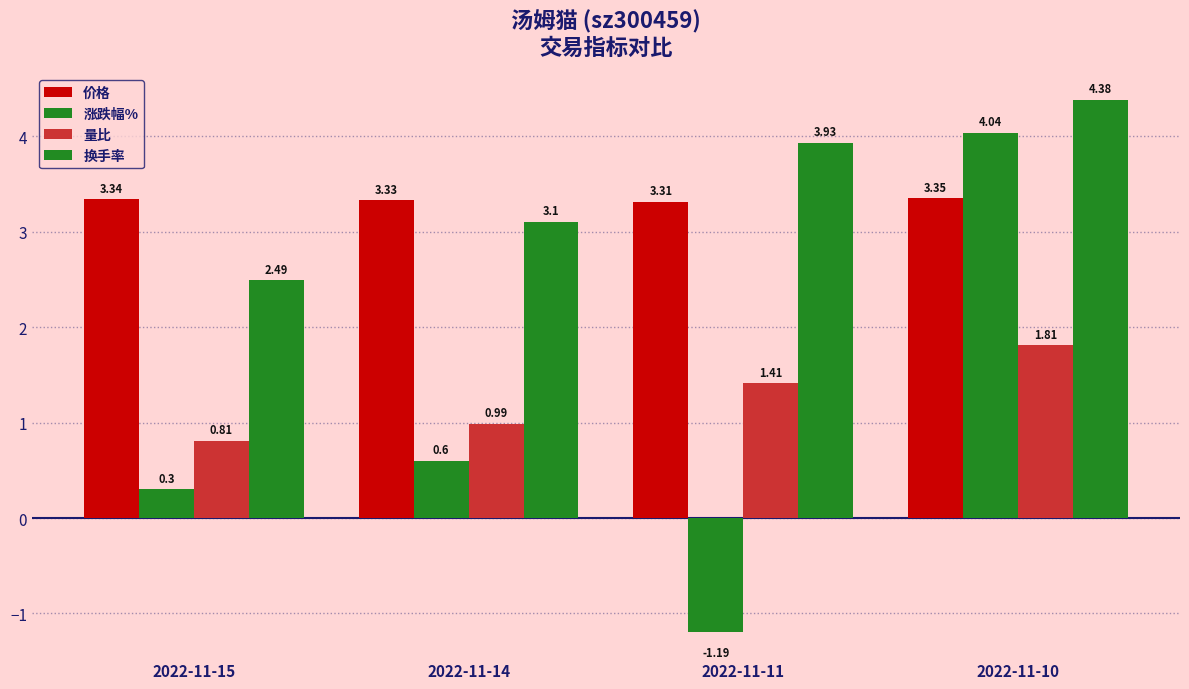

Rank the series by their maximum value, from lowest to highest.

量比, 价格, 涨跌幅%, 换手率